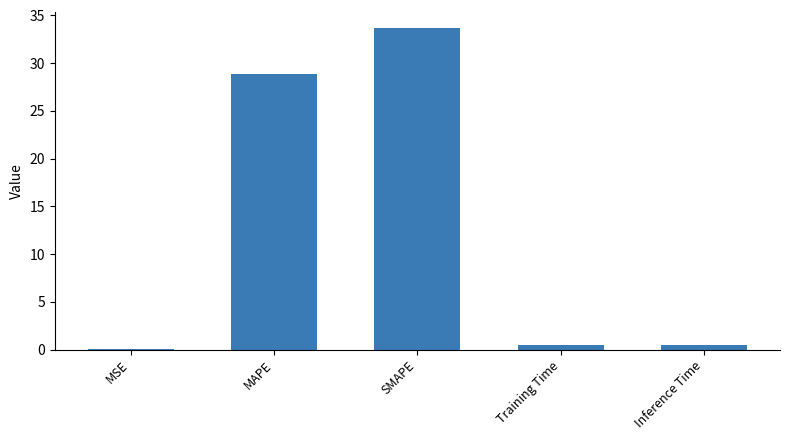

What is the maximum value shown in the chart?

33.7